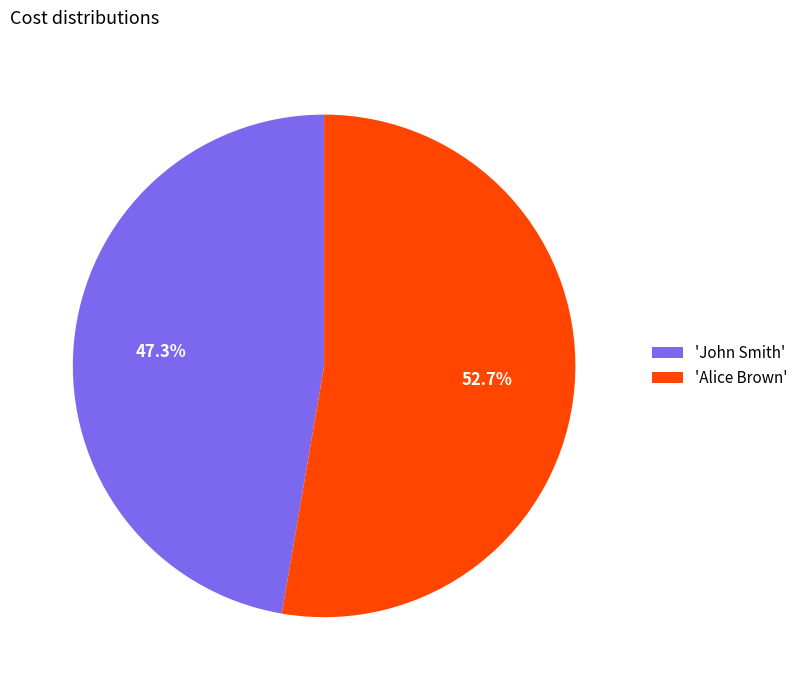

Which category accounts for the majority?

'Alice Brown'